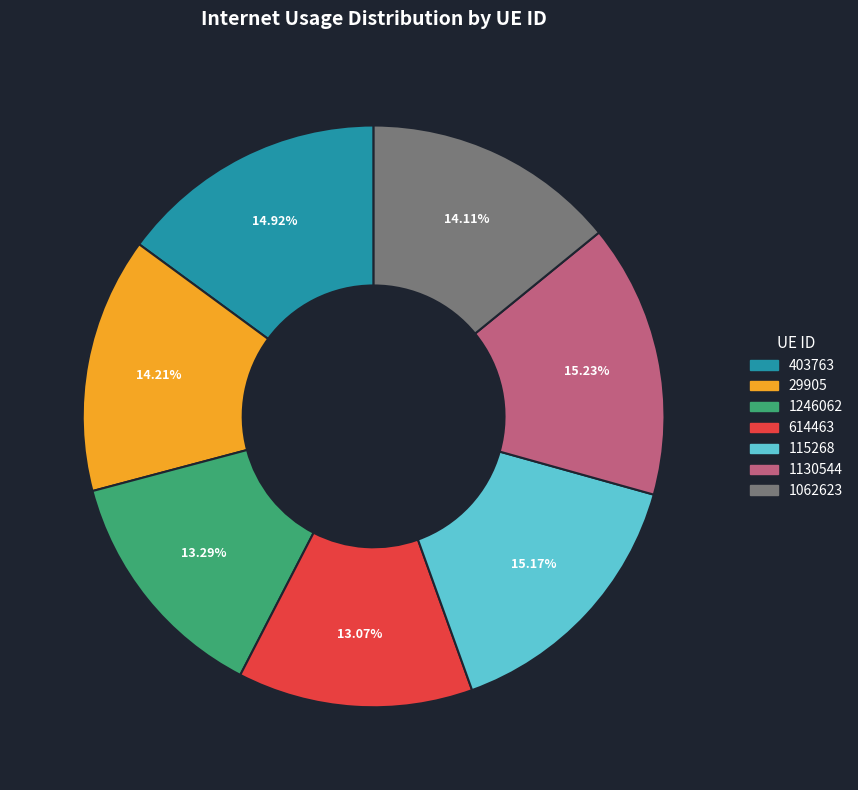

What is the total percentage of 29905 and 614463?

27.3%